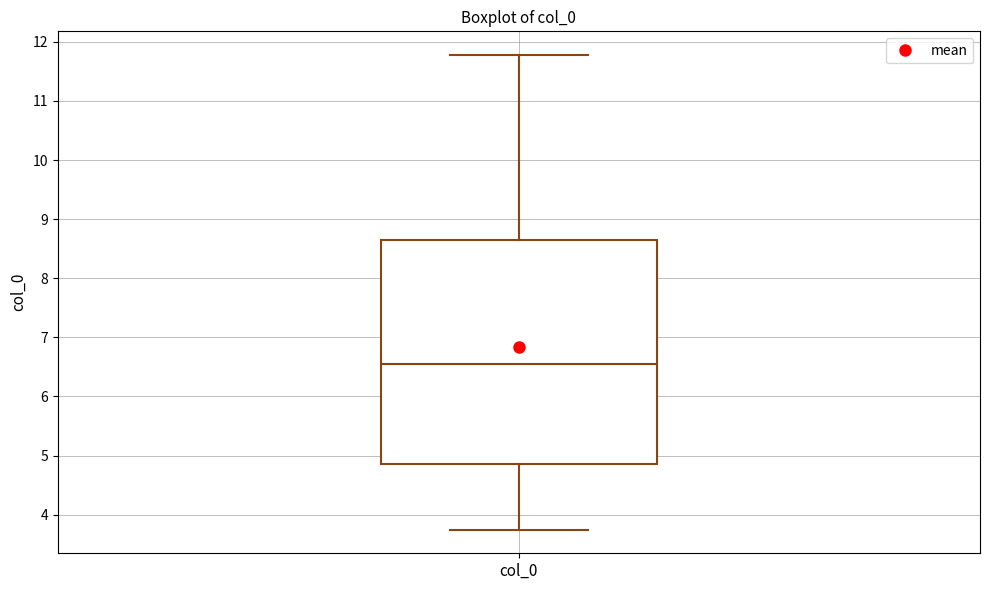

Read this box plot against the y-axis: the position of the median line, the range covered by the box, and the ends of both whiskers. The values are not printed on the chart, so give them approximately, as read against the axis.

median 6.6, box 4.9 to 8.6, whiskers 3.7 to 11.8